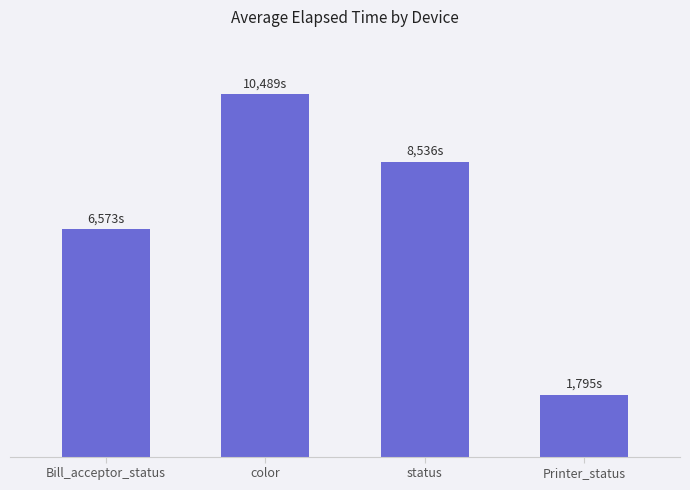

What position from the right is Printer_status?

1